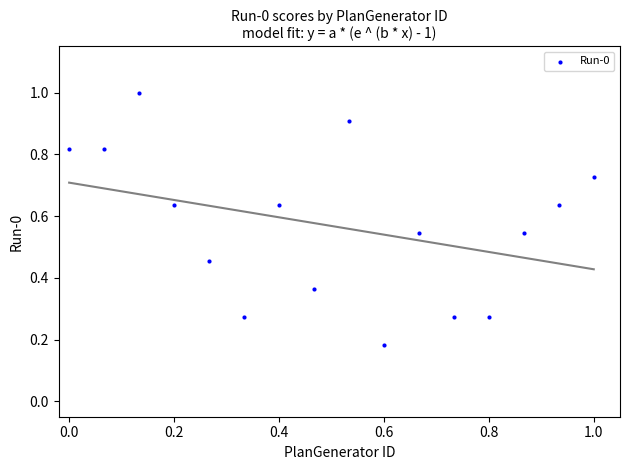

What is the range of X values (max minus min)?

1.0